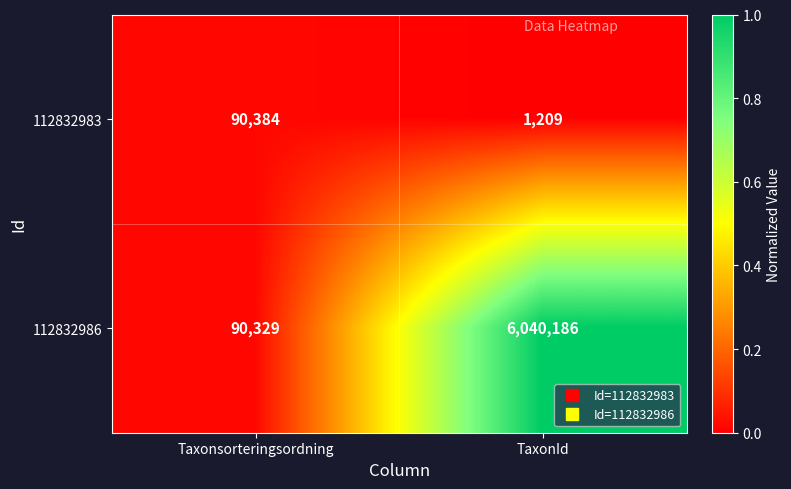

At which category is the sum across all series the highest?

TaxonId